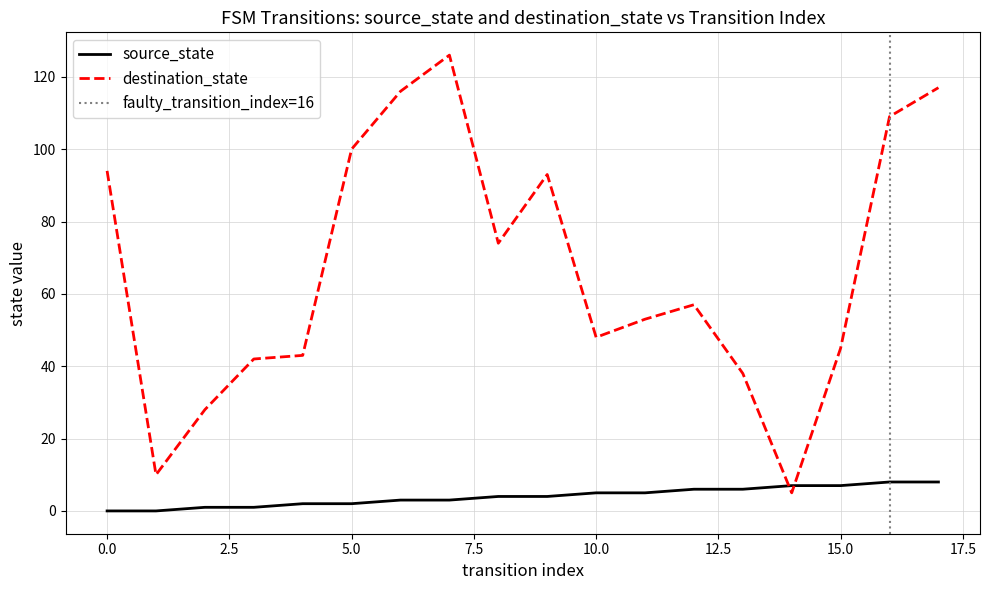

Which series has the largest total across all categories?

destination_state